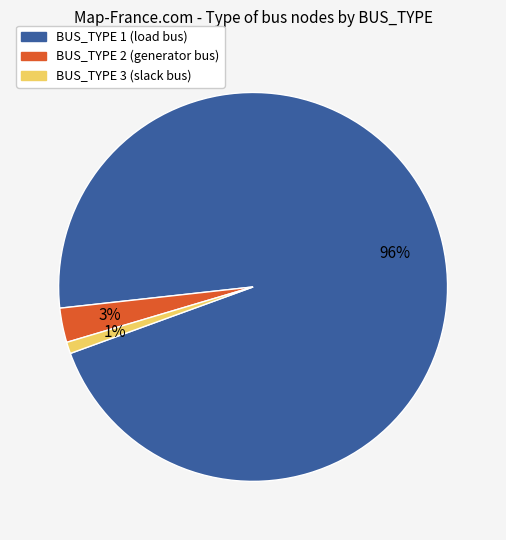

To the nearest percent, what portion does BUS_TYPE 3 represent?

1%